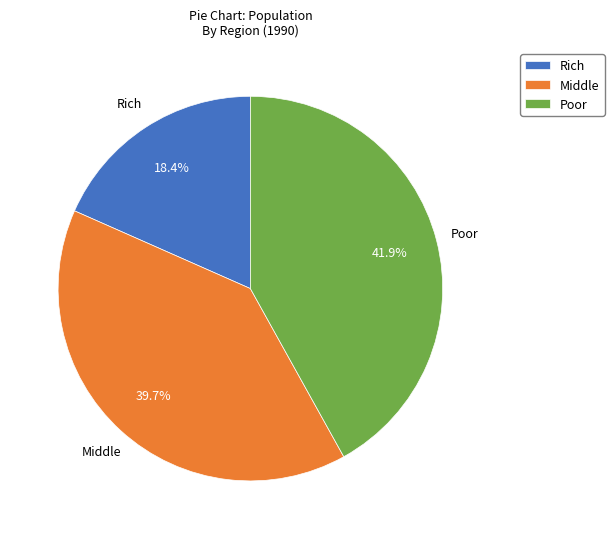

Which slice is the smallest?

Rich